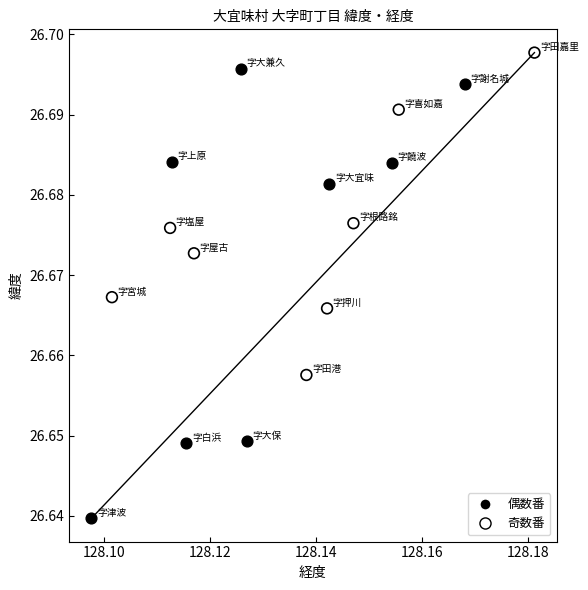

What are all the series names shown in the legend?

偶数番, 奇数番